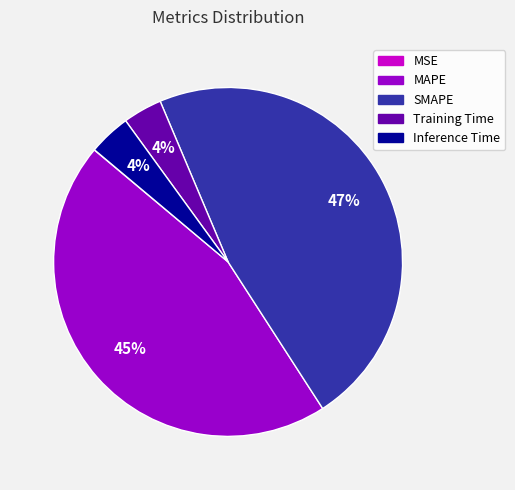

Does Inference Time account for over 50% of the chart?

No